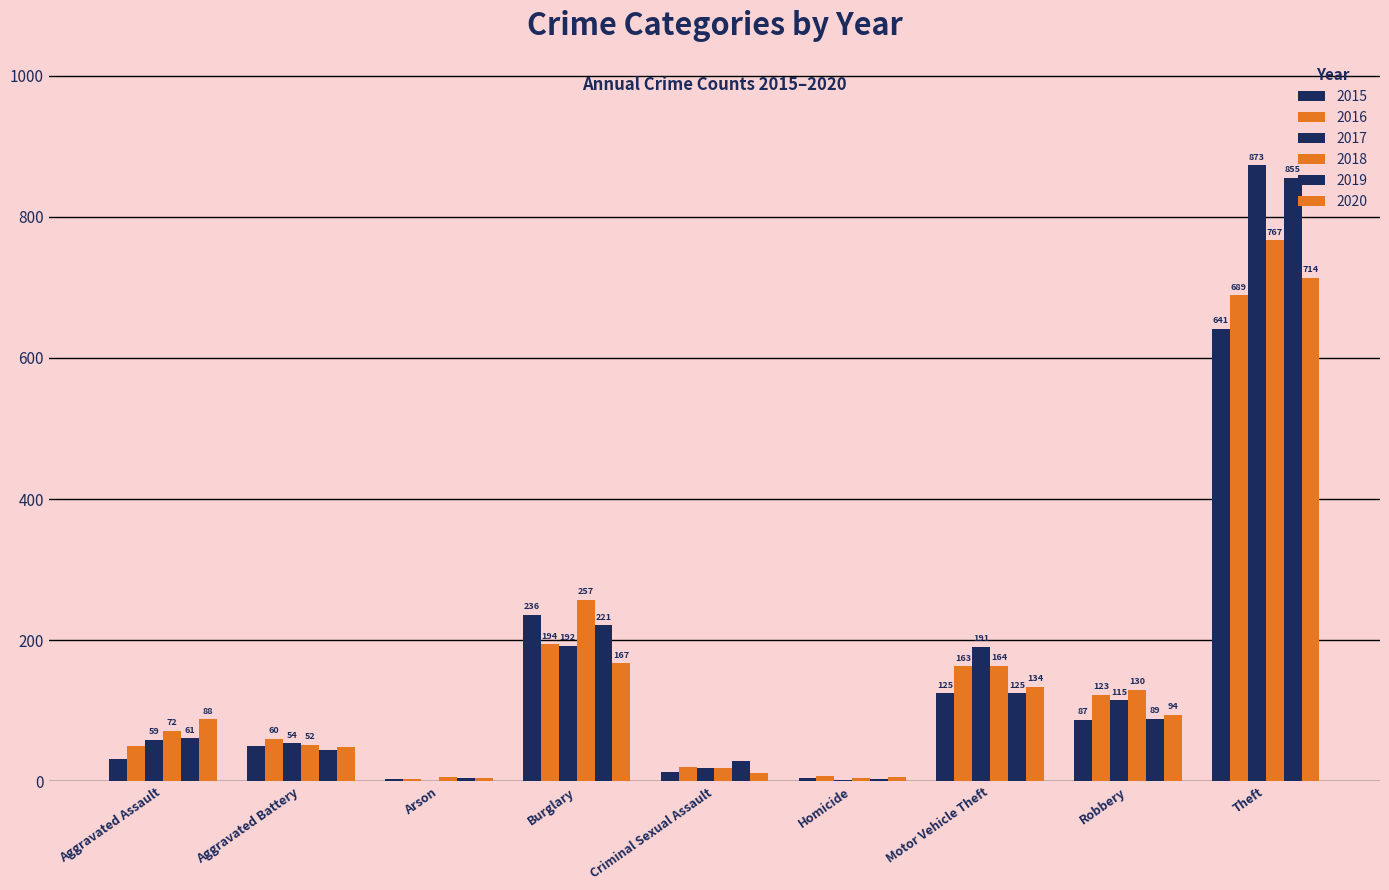

Reading left to right, transcribe all the data shown in this chart.

2015: 31	50	3	236	13	4	125	87	641
2016: 50	60	3	194	20	8	163	123	689
2017: 59	54	1	192	19	2	191	115	873
2018: 72	52	6	257	19	5	164	130	767
2019: 61	45	5	221	29	3	125	89	855
2020: 88	48	4	167	12	6	134	94	714